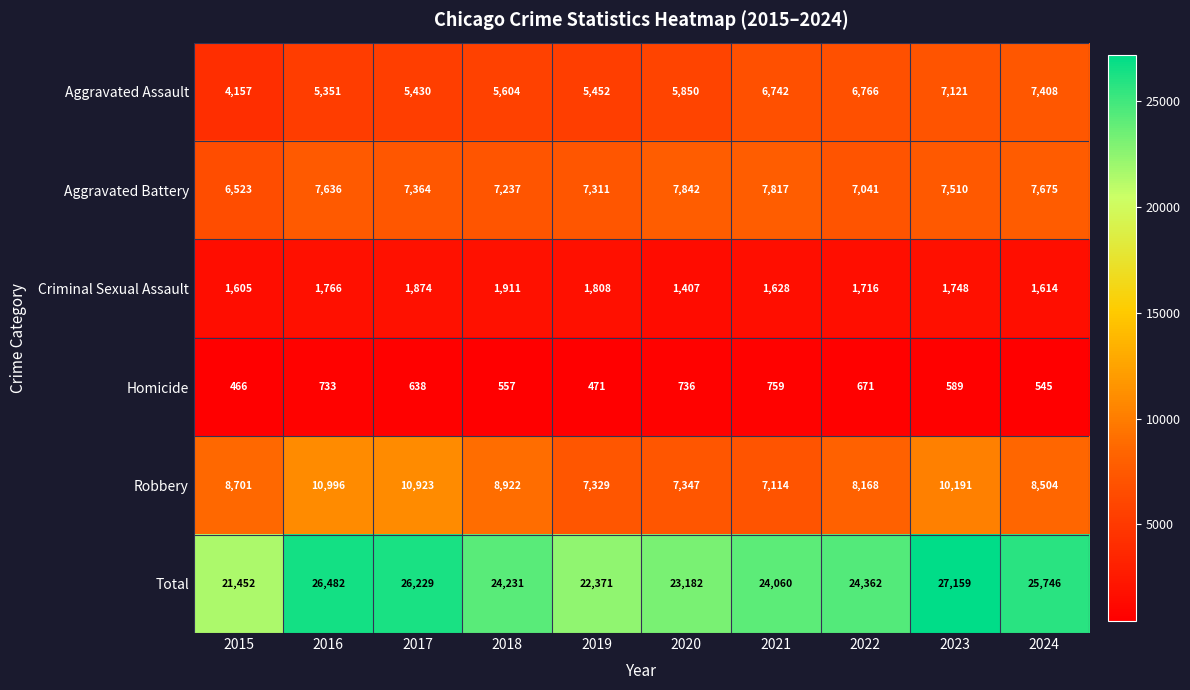

The value of Aggravated Assault at 2017 is 5430. True or false?

True